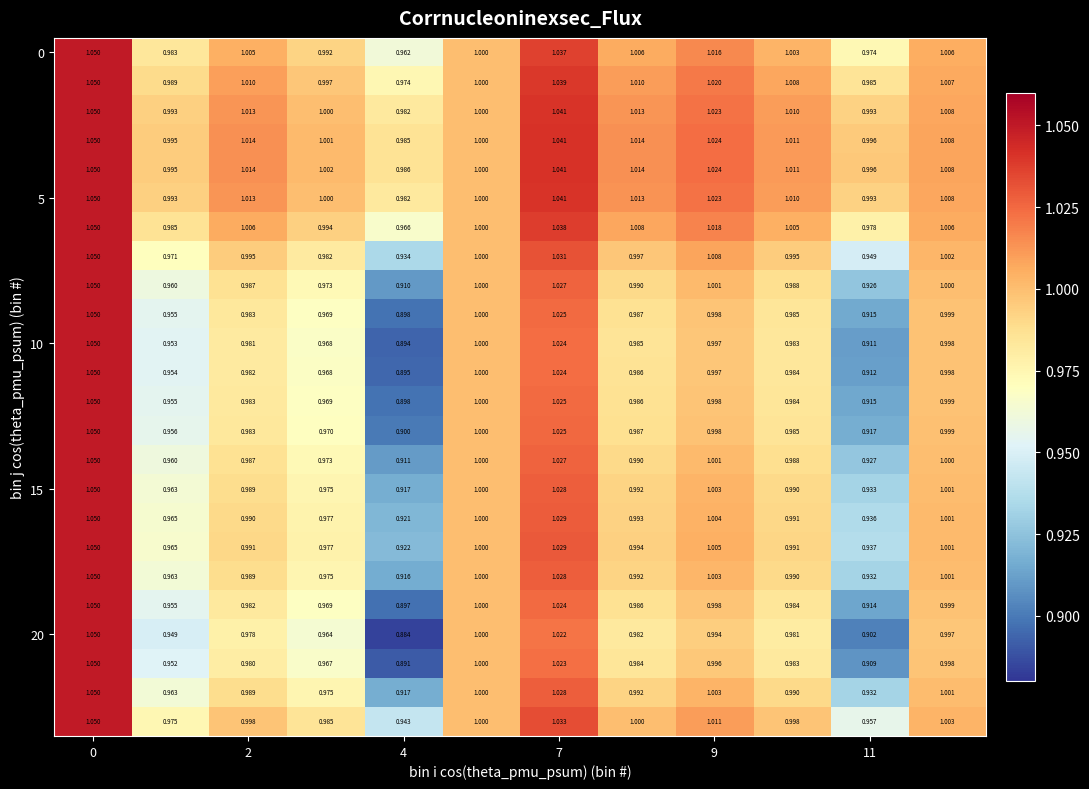

Count the number of categories in the chart.

12